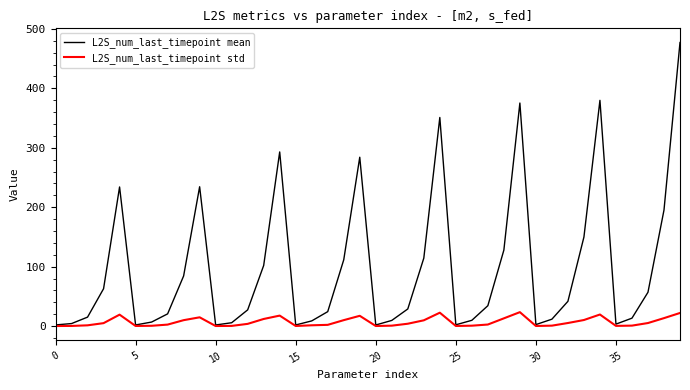

Which series has the largest total across all categories?

L2S_num_last_timepoint mean